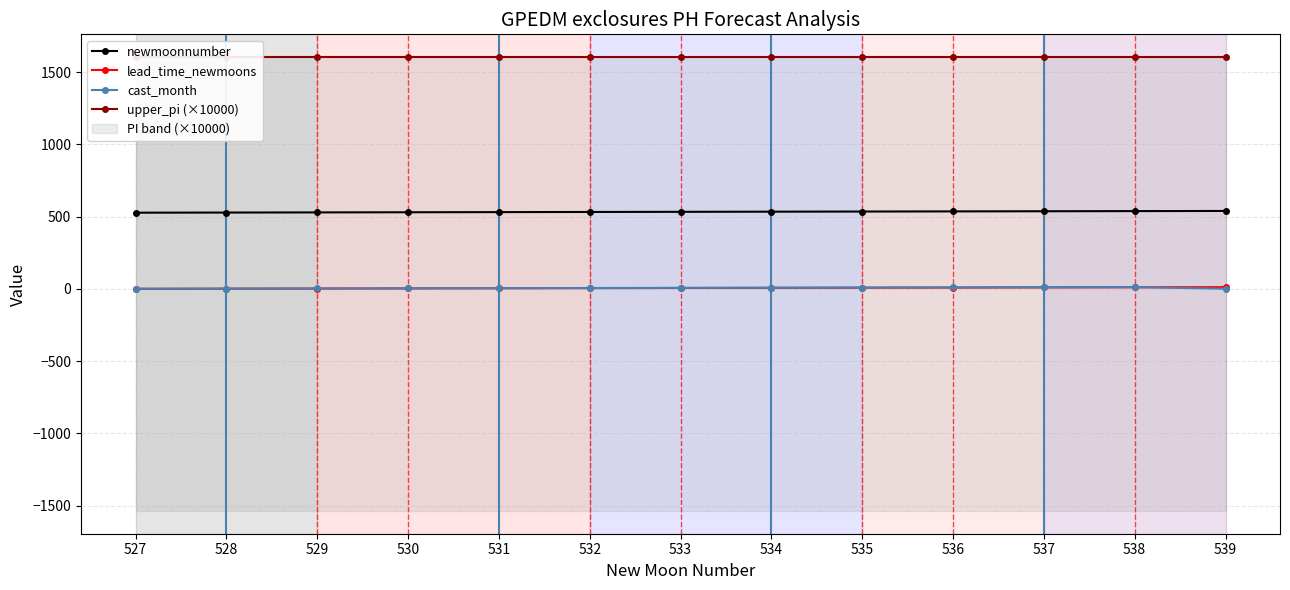

Rank the series at 536 from highest to lowest value.

upper_pi (×10000), newmoonnumber, cast_month, lead_time_newmoons